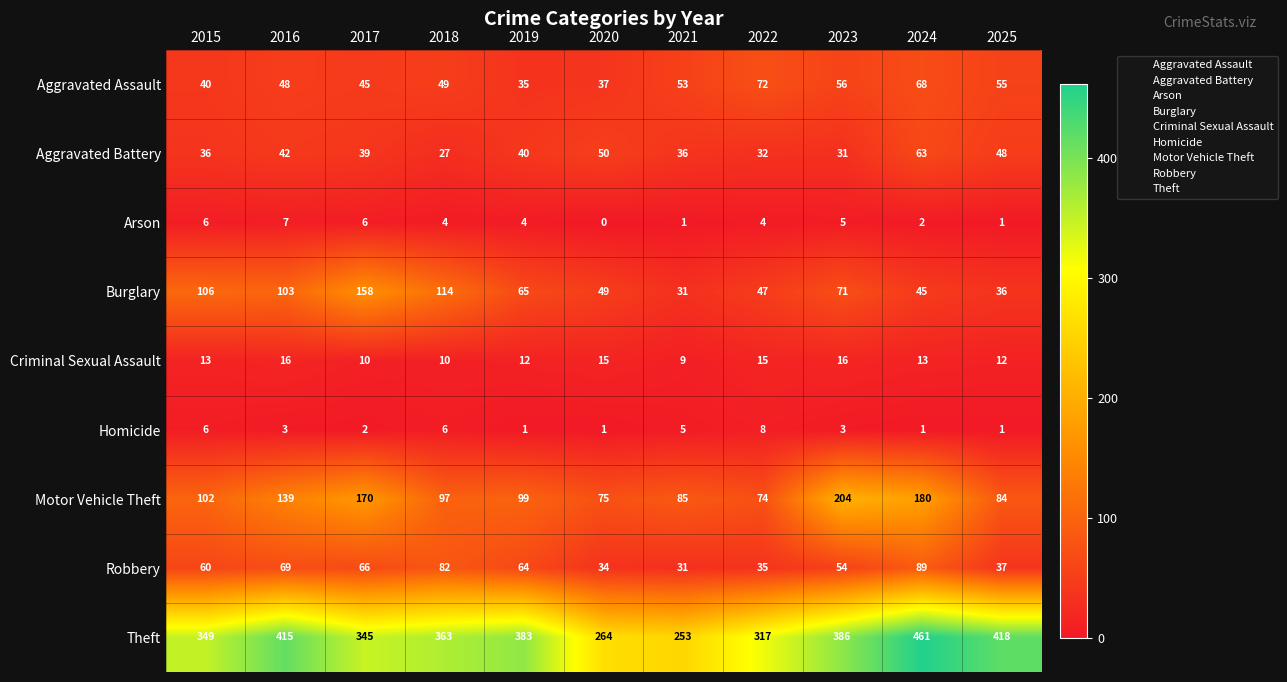

True or false: Robbery has a value of 7 at 2020.

False